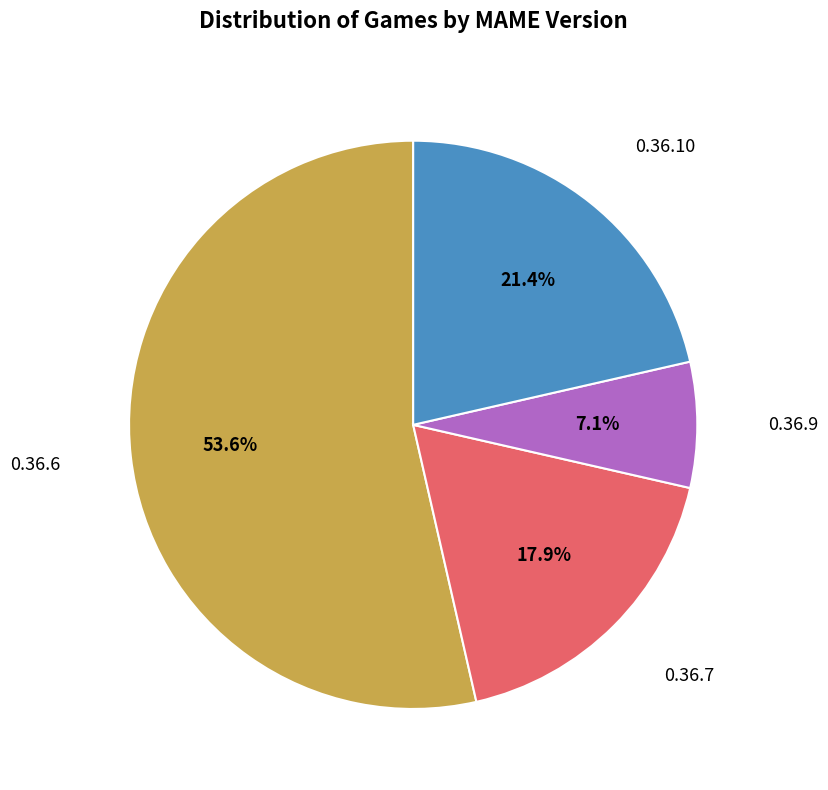

Between 0.36.9 and 0.36.7, which is larger?

0.36.7